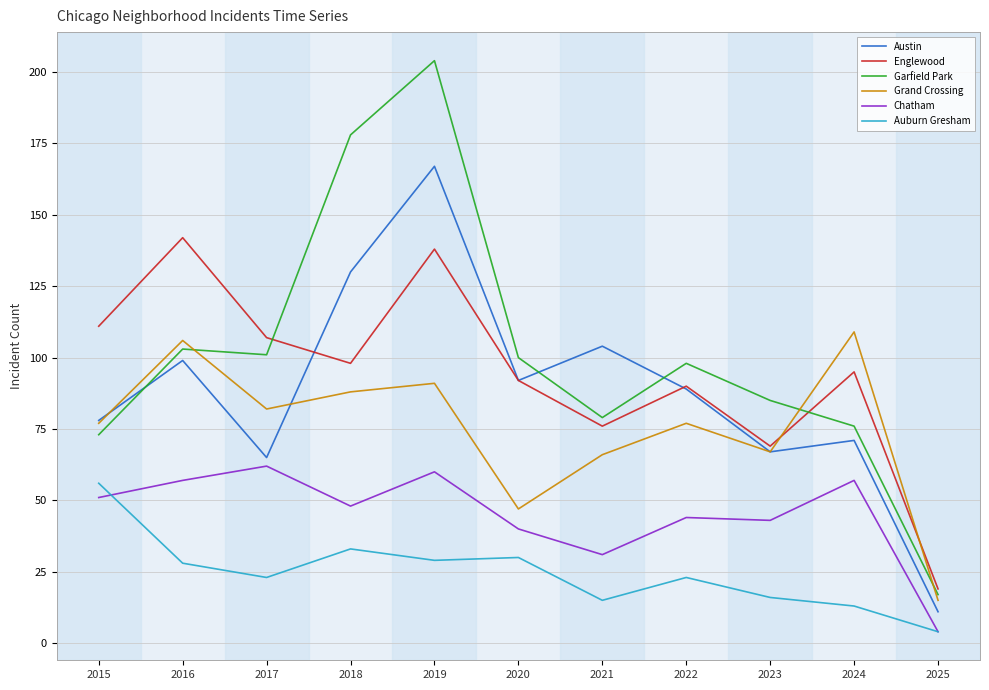

True or false: Auburn Gresham and Austin intersect in this chart.

False